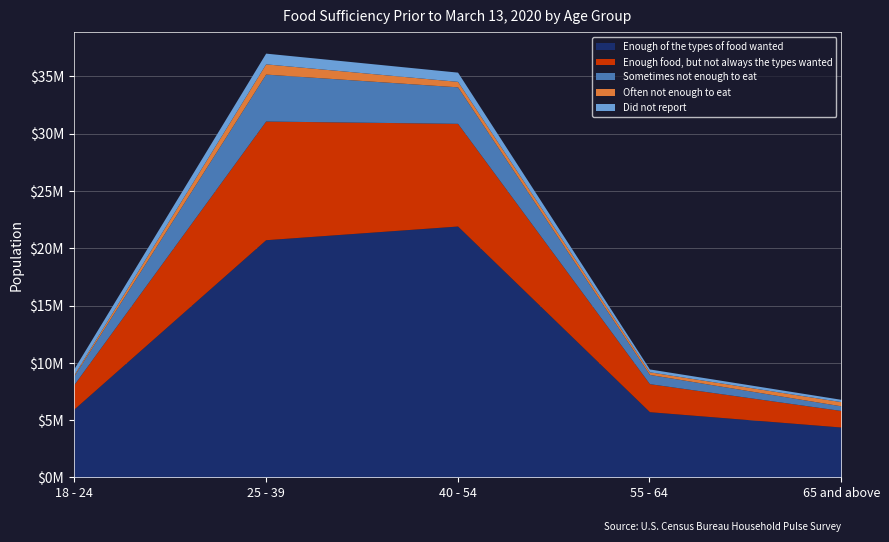

Reading right to left, what are all the values shown in this chart?

Enough of the types of food wanted: 65 and above=4396377	55 - 64=5737490	40 - 54=21939667	25 - 39=20744341	18 - 24=5956987
Enough food, but not always the types wanted: 65 and above=1443481	55 - 64=2446661	40 - 54=8960998	25 - 39=10357497	18 - 24=2142446
Sometimes not enough to eat: 65 and above=403668	55 - 64=806984	40 - 54=3185450	25 - 39=4096042	18 - 24=751562
Often not enough to eat: 65 and above=368072	55 - 64=227046	40 - 54=477355	25 - 39=892789	18 - 24=106921
Did not report: 65 and above=201114	55 - 64=250336	40 - 54=805383	25 - 39=936628	18 - 24=520419